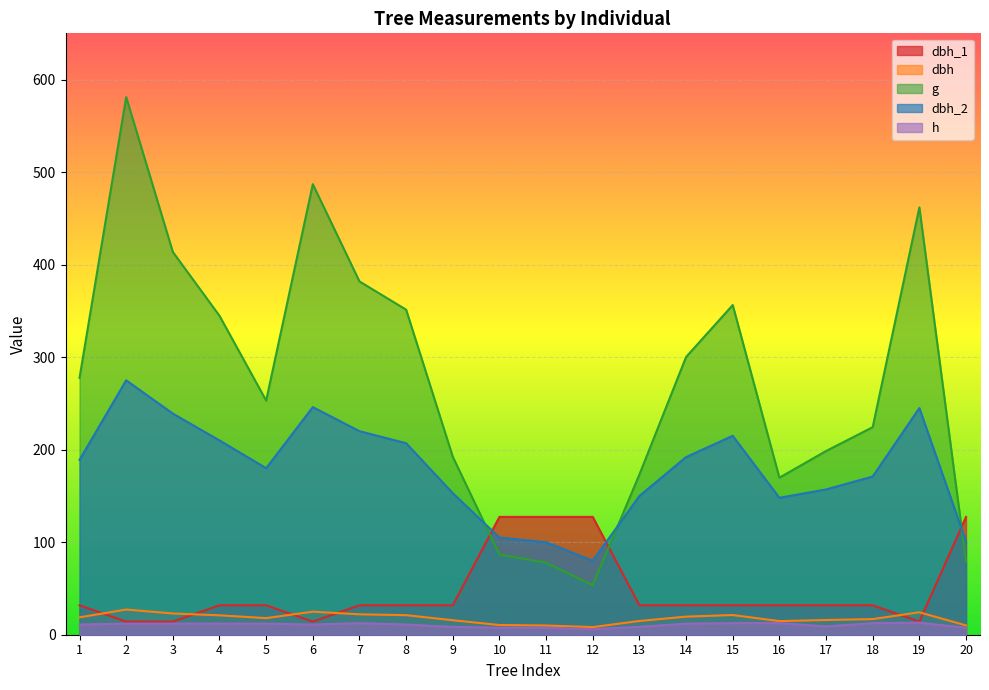

What is the sum of all h values?

210.5